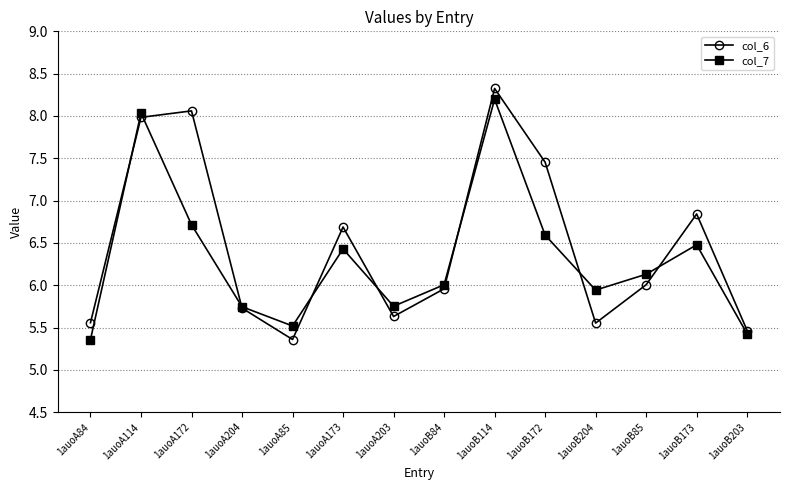

What is the difference between the second highest and second lowest values in the col_6 series?

2.6